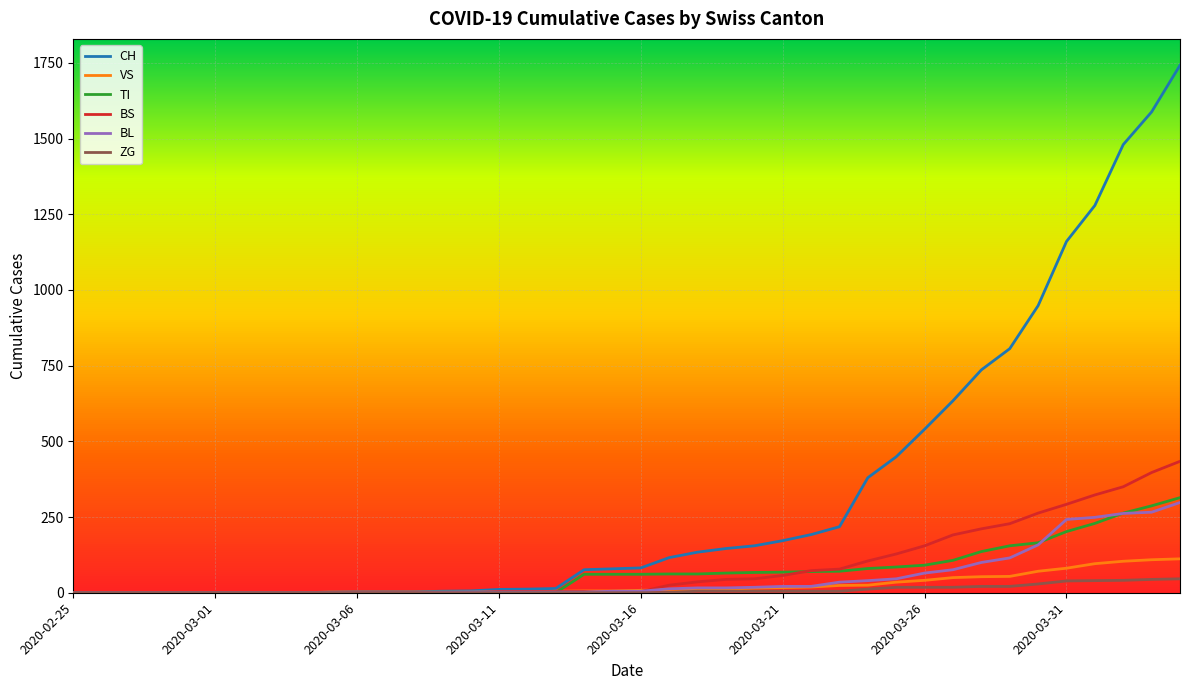

Which series has the largest range (max minus min)?

CH